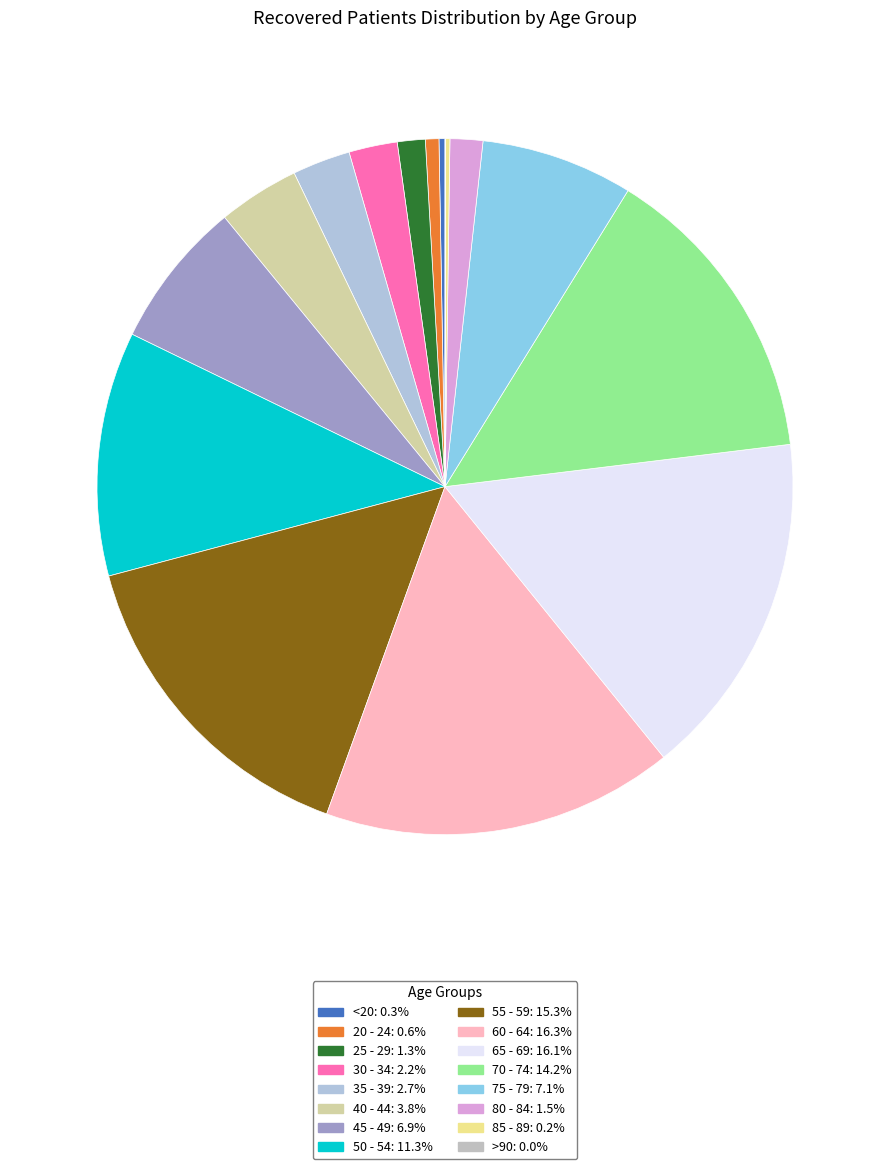

Is the sum of 40 - 44 and >90 greater than half?

No